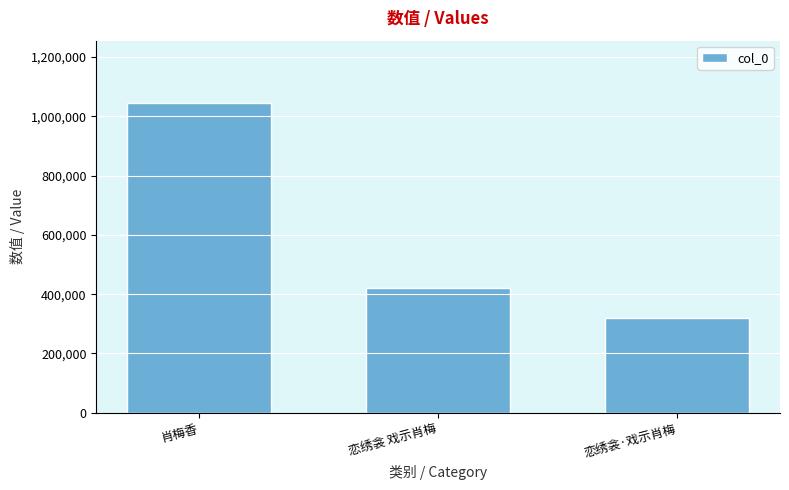

What is the difference between the maximum and minimum values?

727447